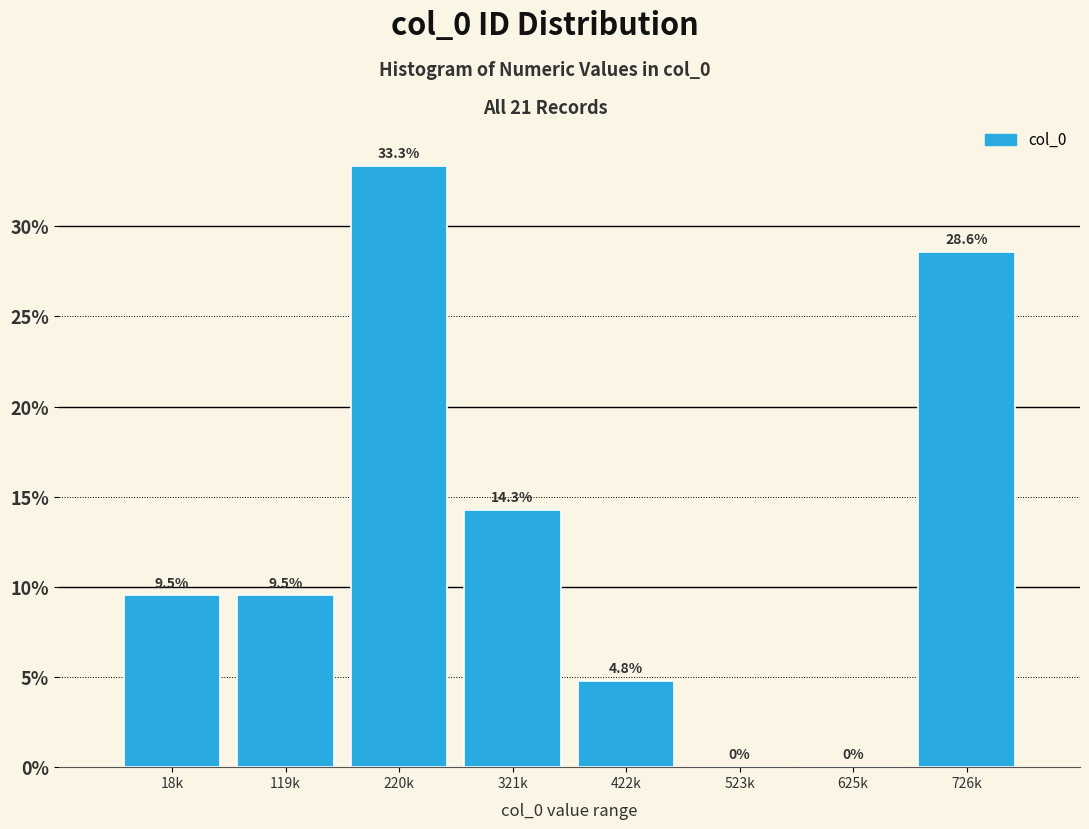

Reading right to left, transcribe all the data shown in this chart.

726k=28.6	625k=0.0	523k=0.0	422k=4.8	321k=14.3	220k=33.3	119k=9.5	18k=9.5